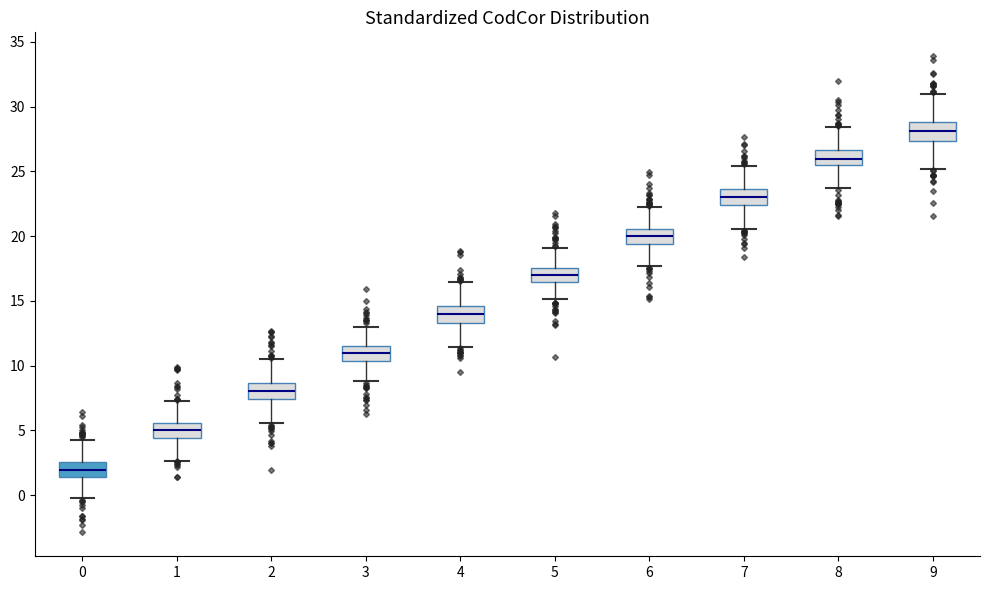

Where does the lower whisker of the box at x = 9 end on the y-axis? The values are not printed on the chart, so give them approximately, as read against the axis.

25.0